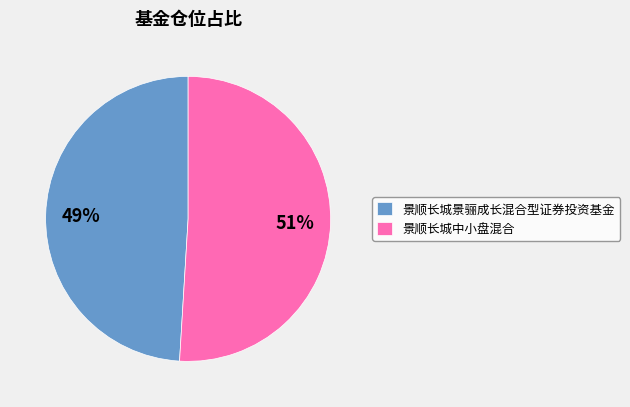

To the nearest percent, what portion does 景顺长城景骊成长混合型证券投资基金 represent?

49%